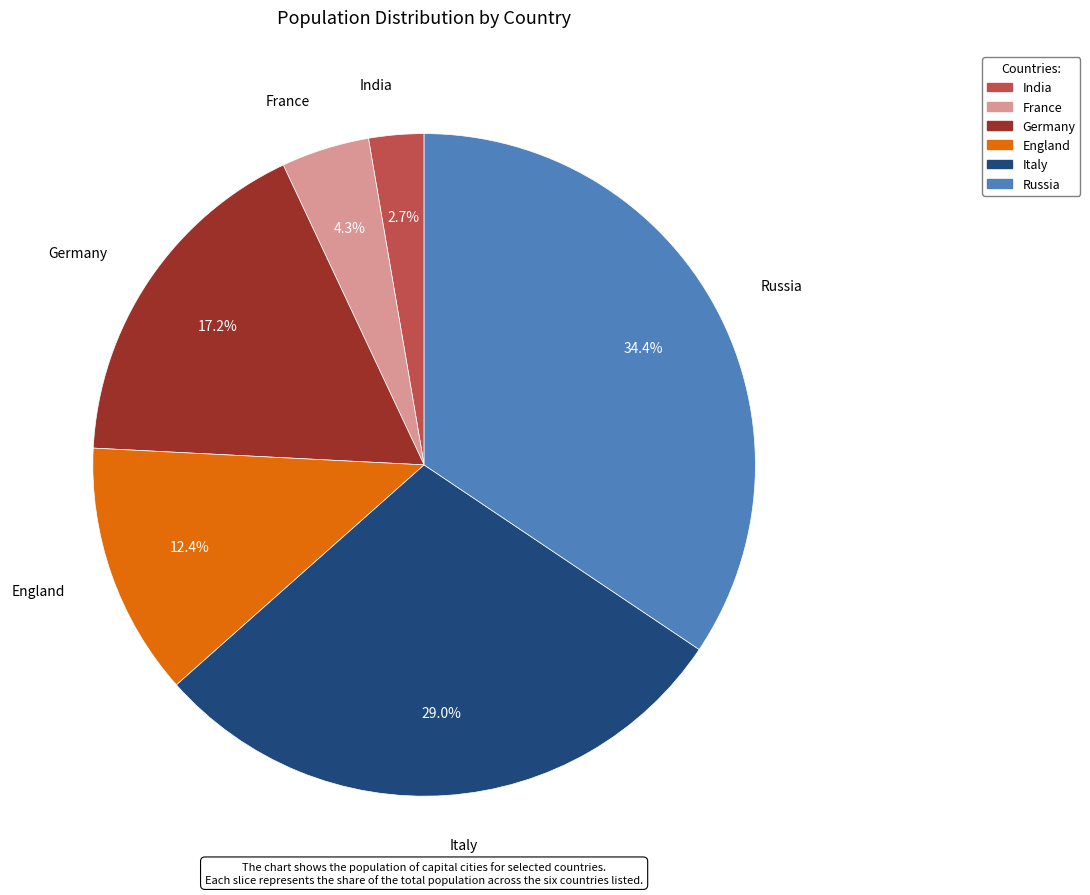

What is the ratio of the value at France to the value at England?

0.3